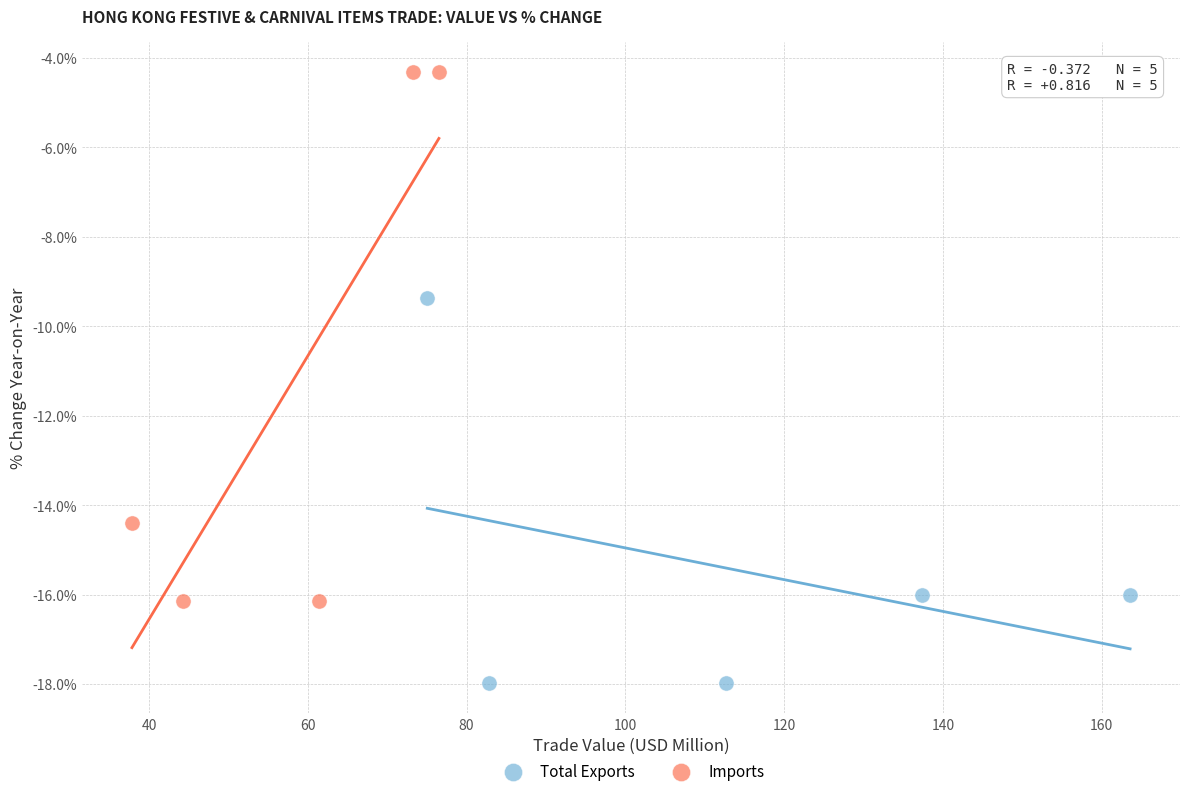

Which series contains the highest Y value?

Imports